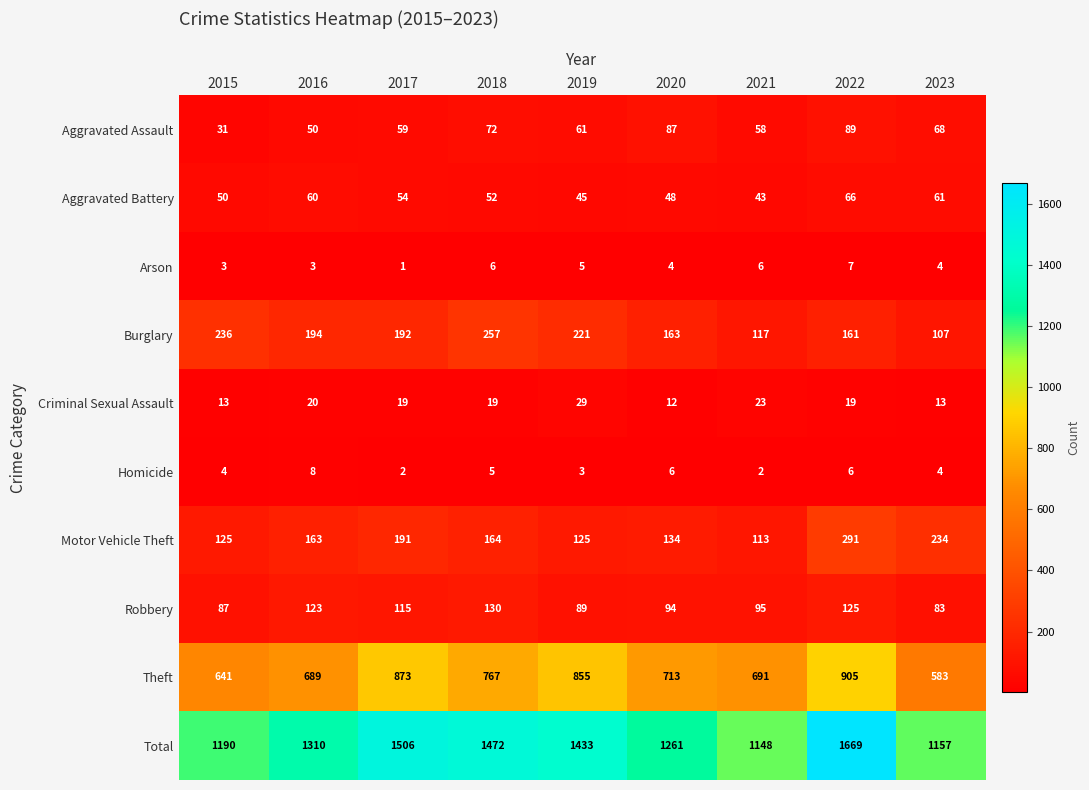

Which series changed the most between 2016 and 2023?

Total